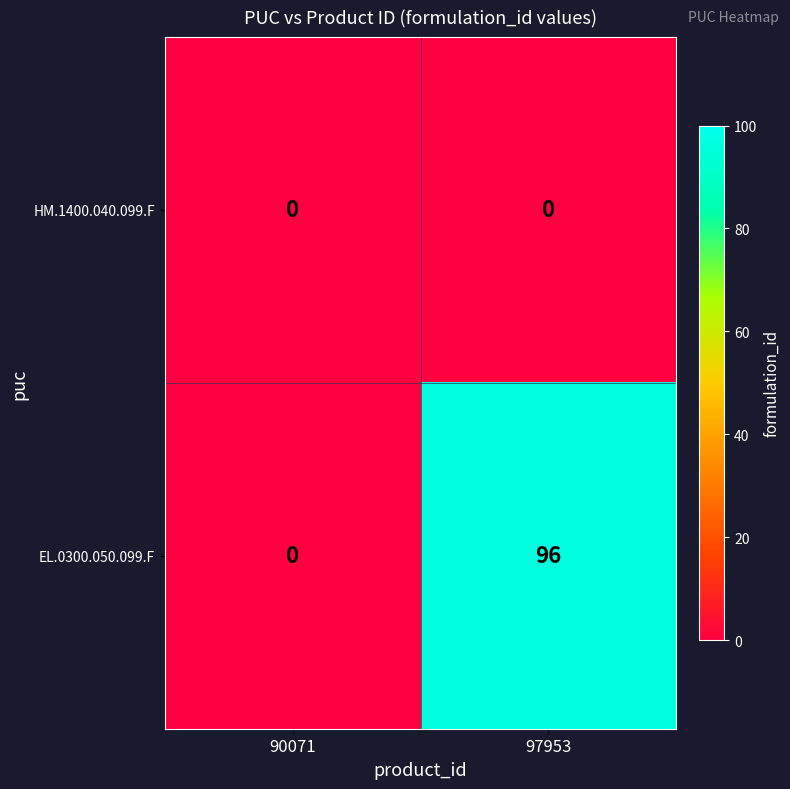

What is the sum of the EL.0300.050.099.F values at 97953 and 90071?

96